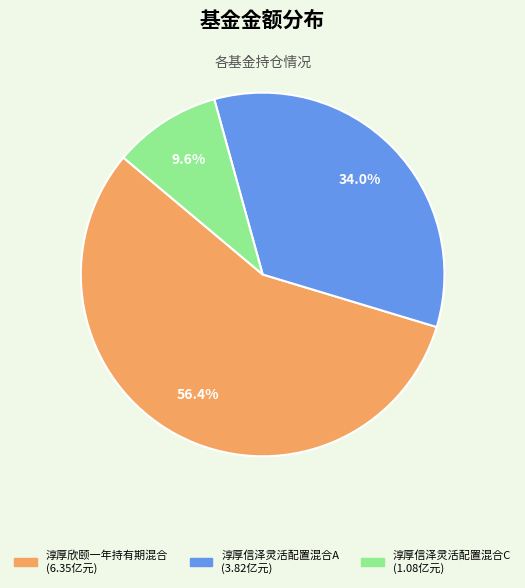

True or false: 淳厚信泽灵活配置混合C accounts for 1% of the total.

False